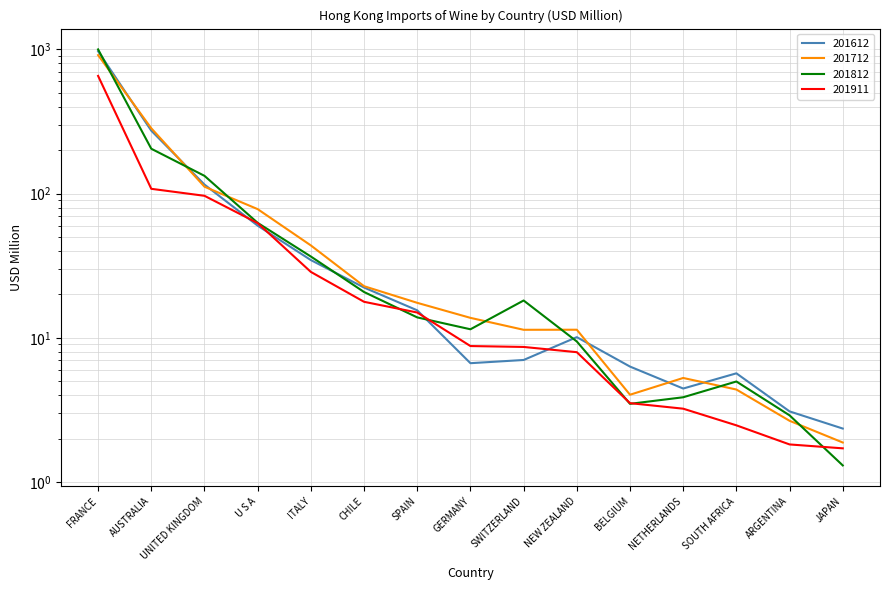

What is the difference between the maximum and minimum values in the 201712 series?

910.0